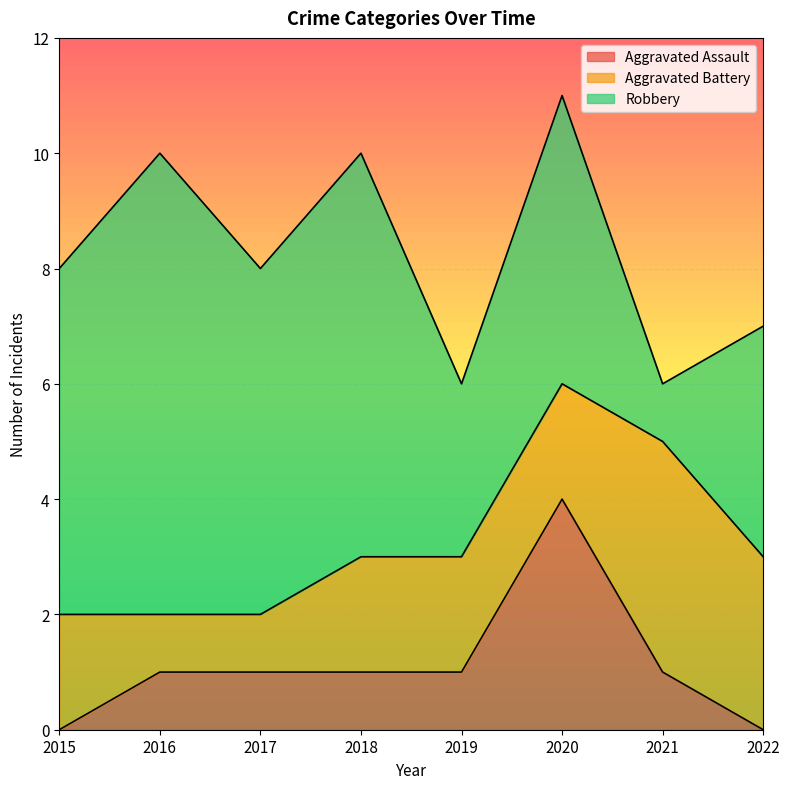

Which series ends up on top after the final intersection of Robbery and Aggravated Battery?

Robbery